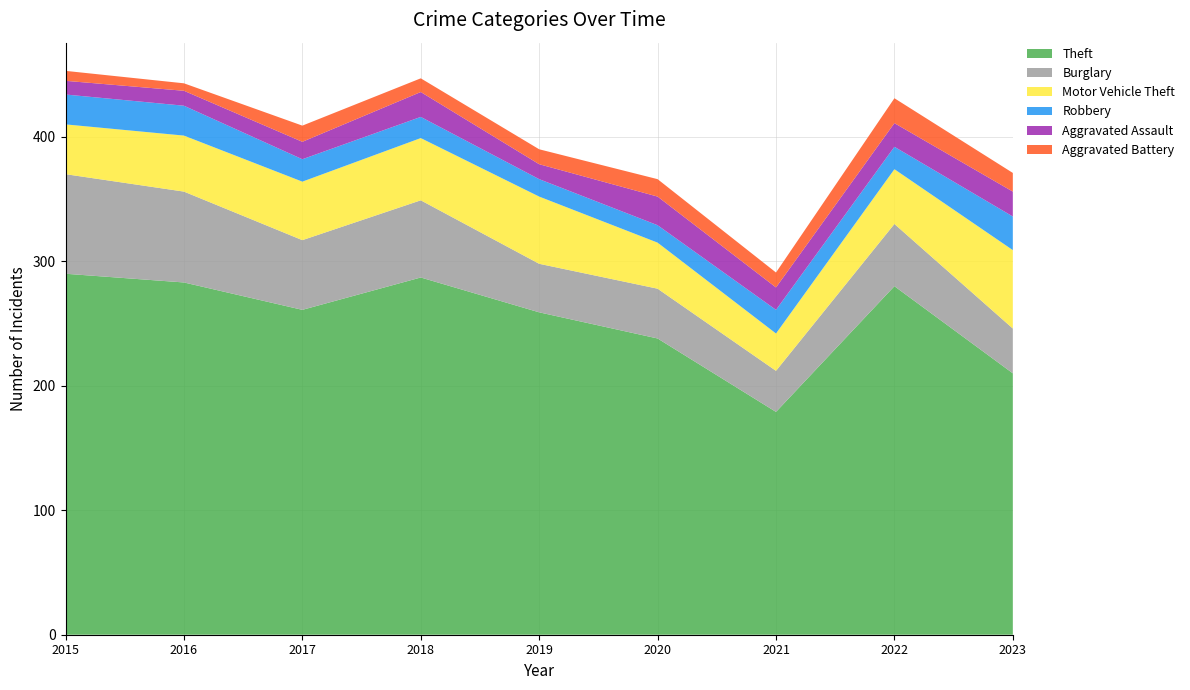

Reading left to right, what are all the values shown in this chart?

Theft: 2015=290	2016=283	2017=261	2018=287	2019=259	2020=238	2021=179	2022=280	2023=210
Burglary: 2015=80	2016=73	2017=56	2018=62	2019=39	2020=40	2021=33	2022=50	2023=36
Motor Vehicle Theft: 2015=40	2016=45	2017=47	2018=50	2019=54	2020=37	2021=30	2022=44	2023=63
Robbery: 2015=24	2016=24	2017=18	2018=17	2019=14	2020=14	2021=19	2022=18	2023=27
Aggravated Assault: 2015=11	2016=12	2017=14	2018=20	2019=12	2020=23	2021=18	2022=19	2023=20
Aggravated Battery: 2015=8	2016=6	2017=13	2018=11	2019=12	2020=14	2021=12	2022=20	2023=15